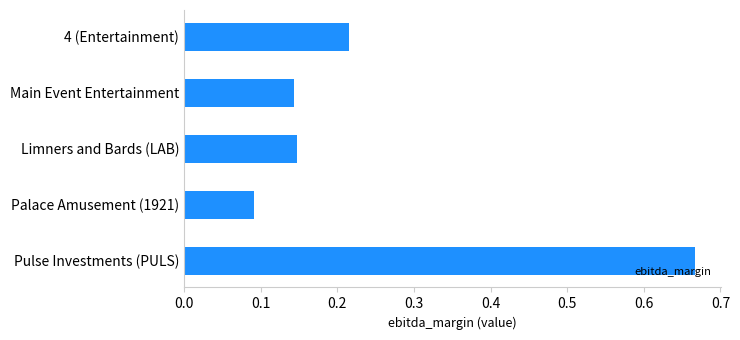

Is it true that the value at Pulse Investments (PULS) is 0.3?

False